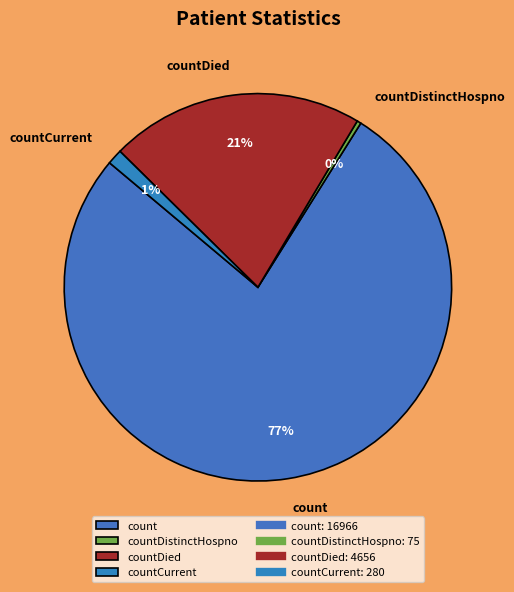

How many segments does this pie chart have?

4